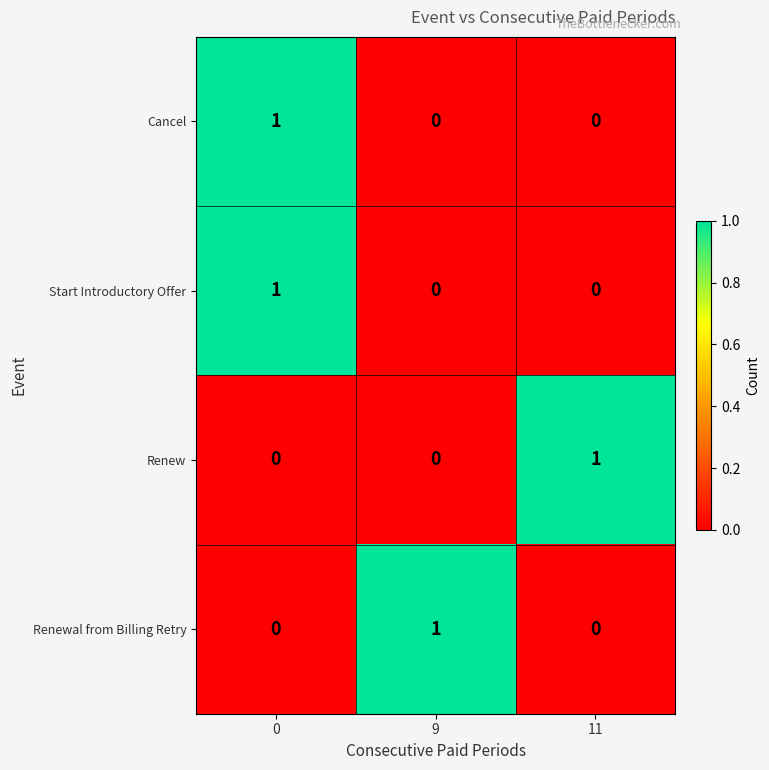

At how many categories does at least one series exceed 0?

3